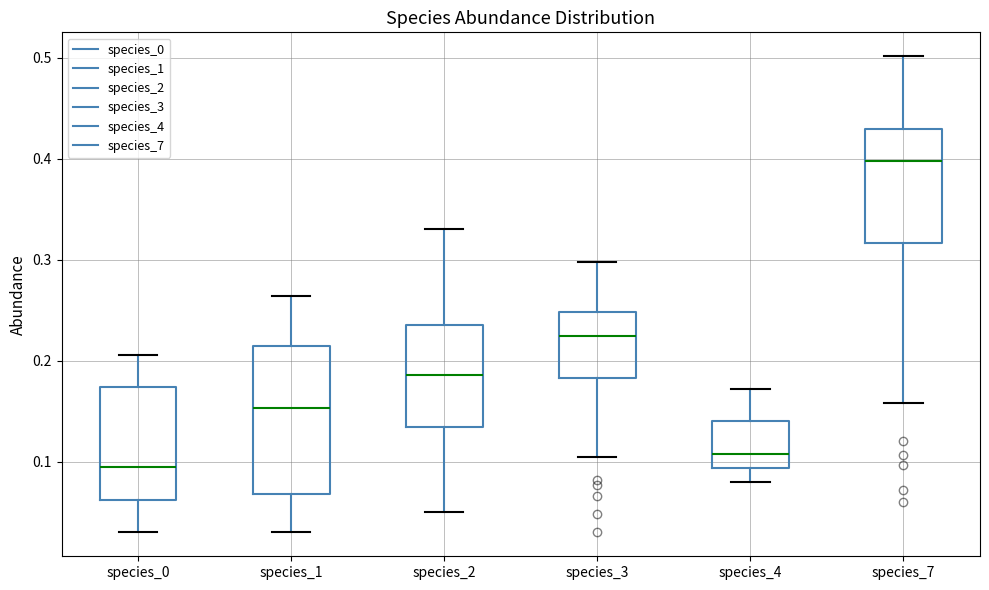

Reading left to right, transcribe this box plot: for each box, give where its median line is, the range the box spans, and where its two whiskers end, as read against the y-axis. The values are not printed on the chart, so give them approximately, as read against the axis.

species_0: median 0.09, box 0.06 to 0.17, whiskers 0.03 to 0.21
species_1: median 0.15, box 0.07 to 0.21, whiskers 0.03 to 0.26
species_2: median 0.19, box 0.13 to 0.24, whiskers 0.05 to 0.33
species_3: median 0.22, box 0.18 to 0.25, whiskers 0.10 to 0.30
species_4: median 0.11, box 0.09 to 0.14, whiskers 0.08 to 0.17
species_7: median 0.40, box 0.32 to 0.43, whiskers 0.16 to 0.50